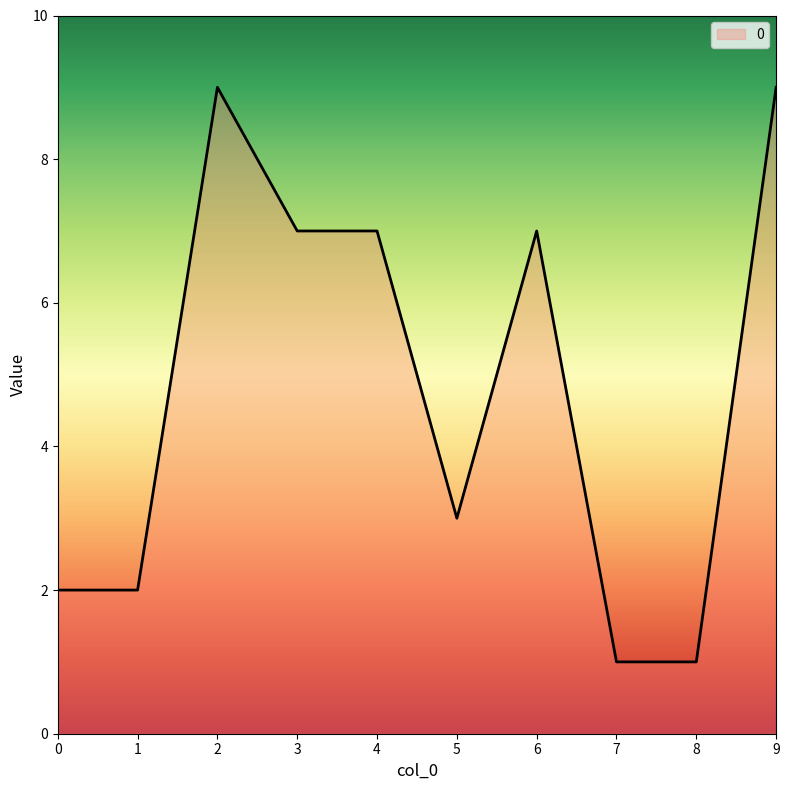

The value at 1 is 2. True or false?

True